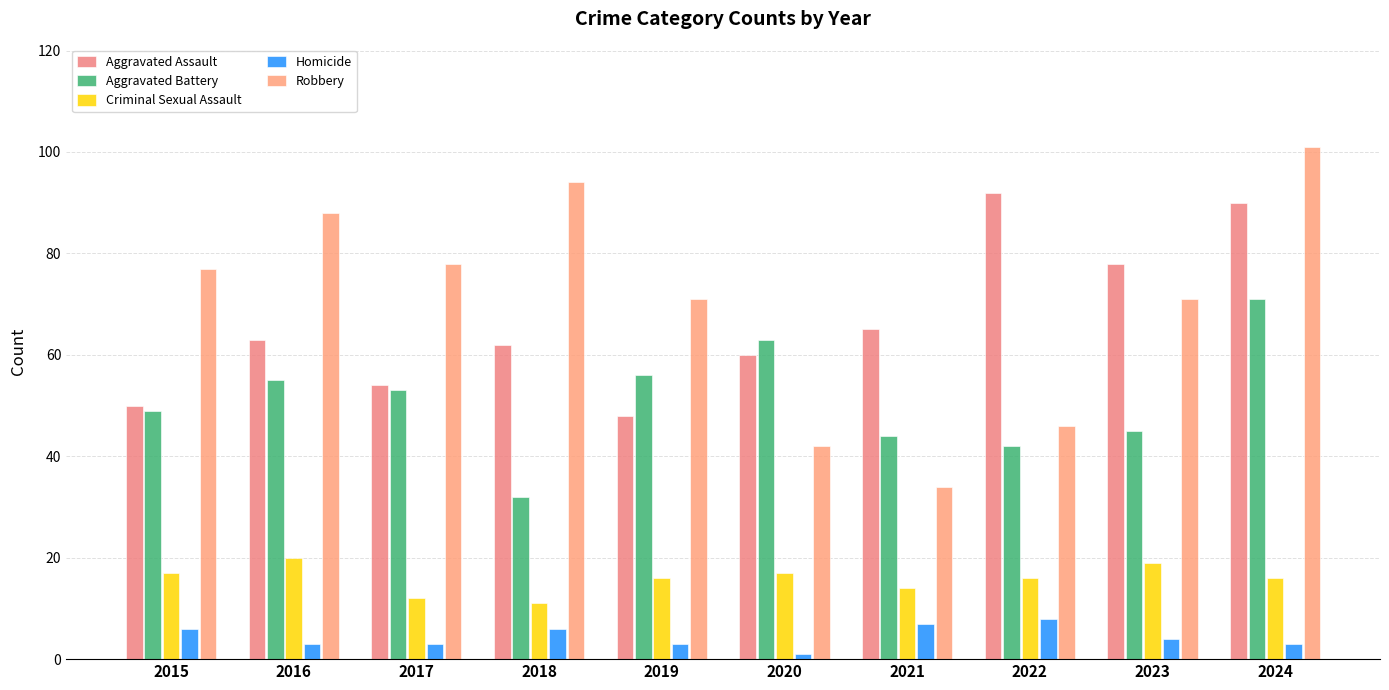

What is the value of the Robbery bar at the 1st from the left?

77